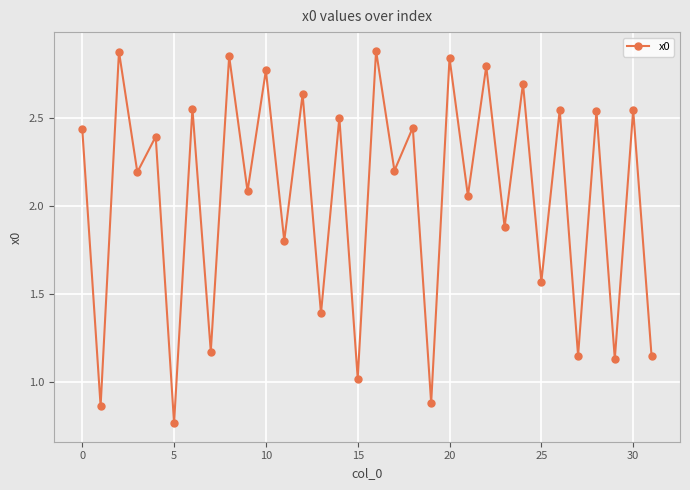

How many points are lower than both their immediate neighbors (excluding endpoints)?

15